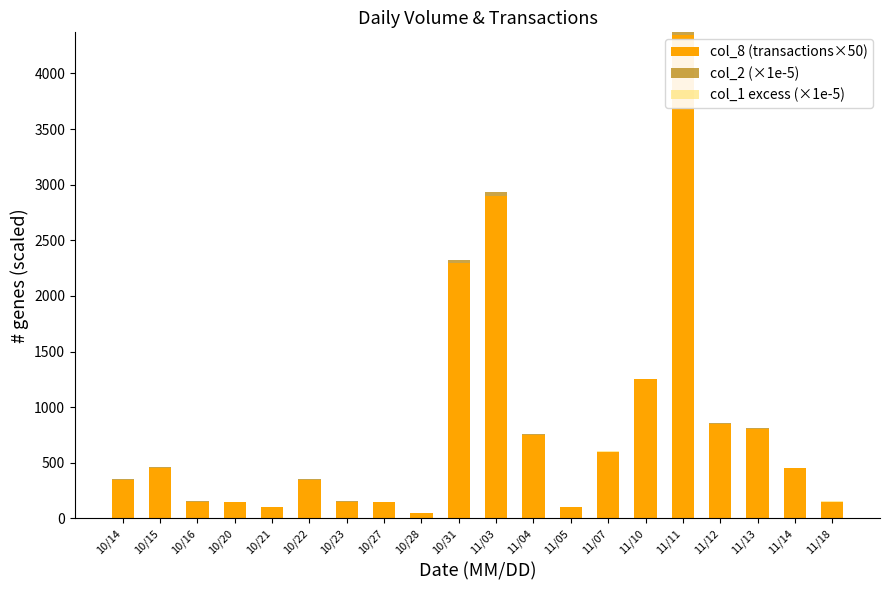

At which label does col_8 (transactions×50) reach its peak?

11/11